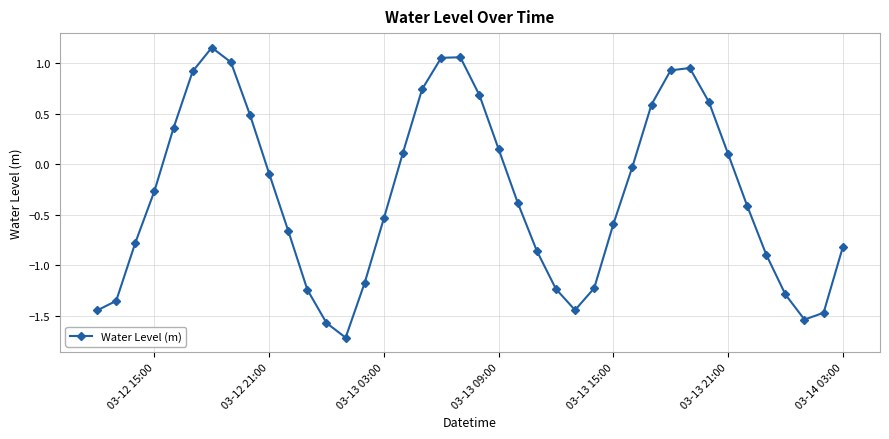

How many points are higher than both their immediate neighbors (excluding endpoints)?

3